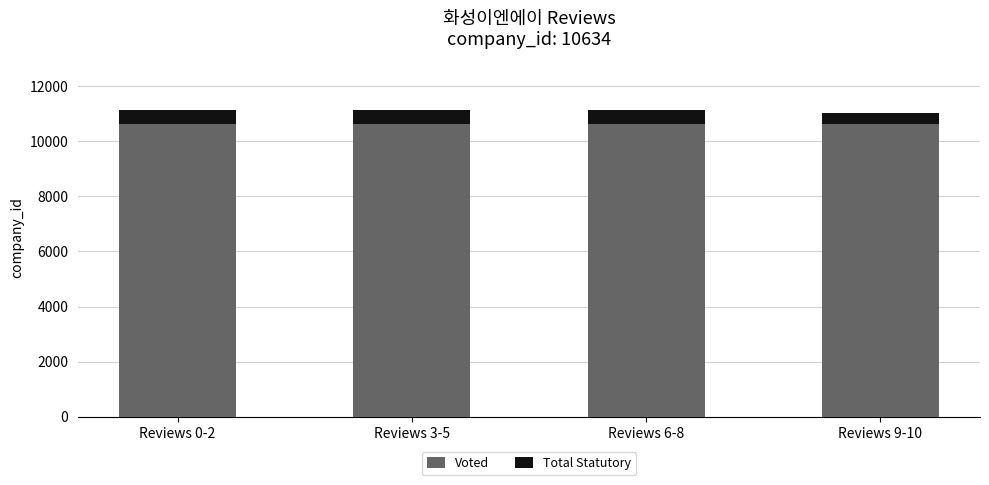

What is the sum of all Voted values?

42536